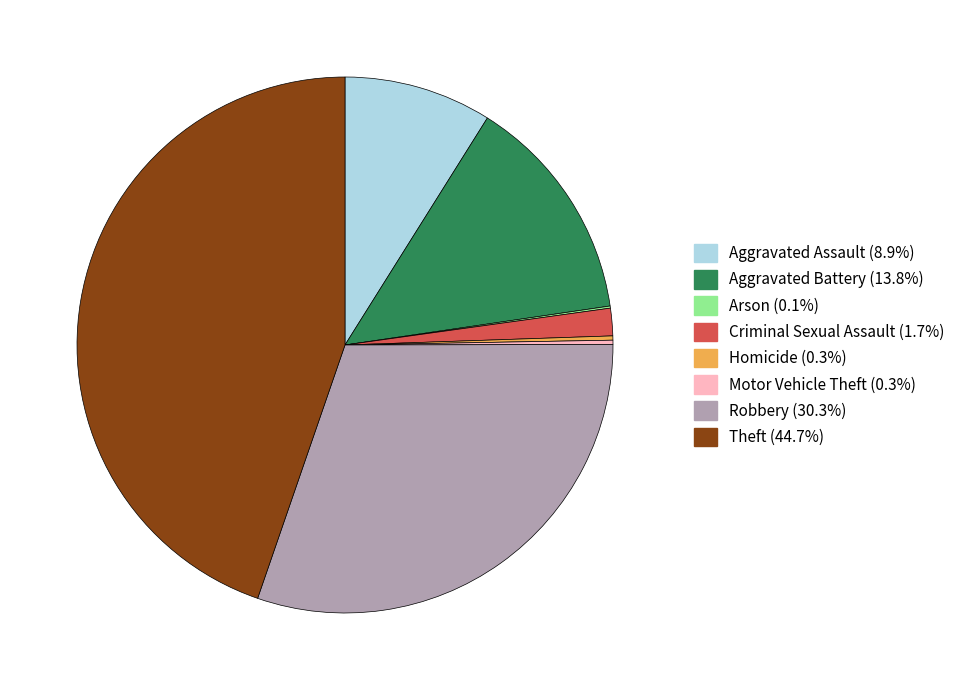

Which has a higher value, Criminal Sexual Assault or Aggravated Assault?

Aggravated Assault